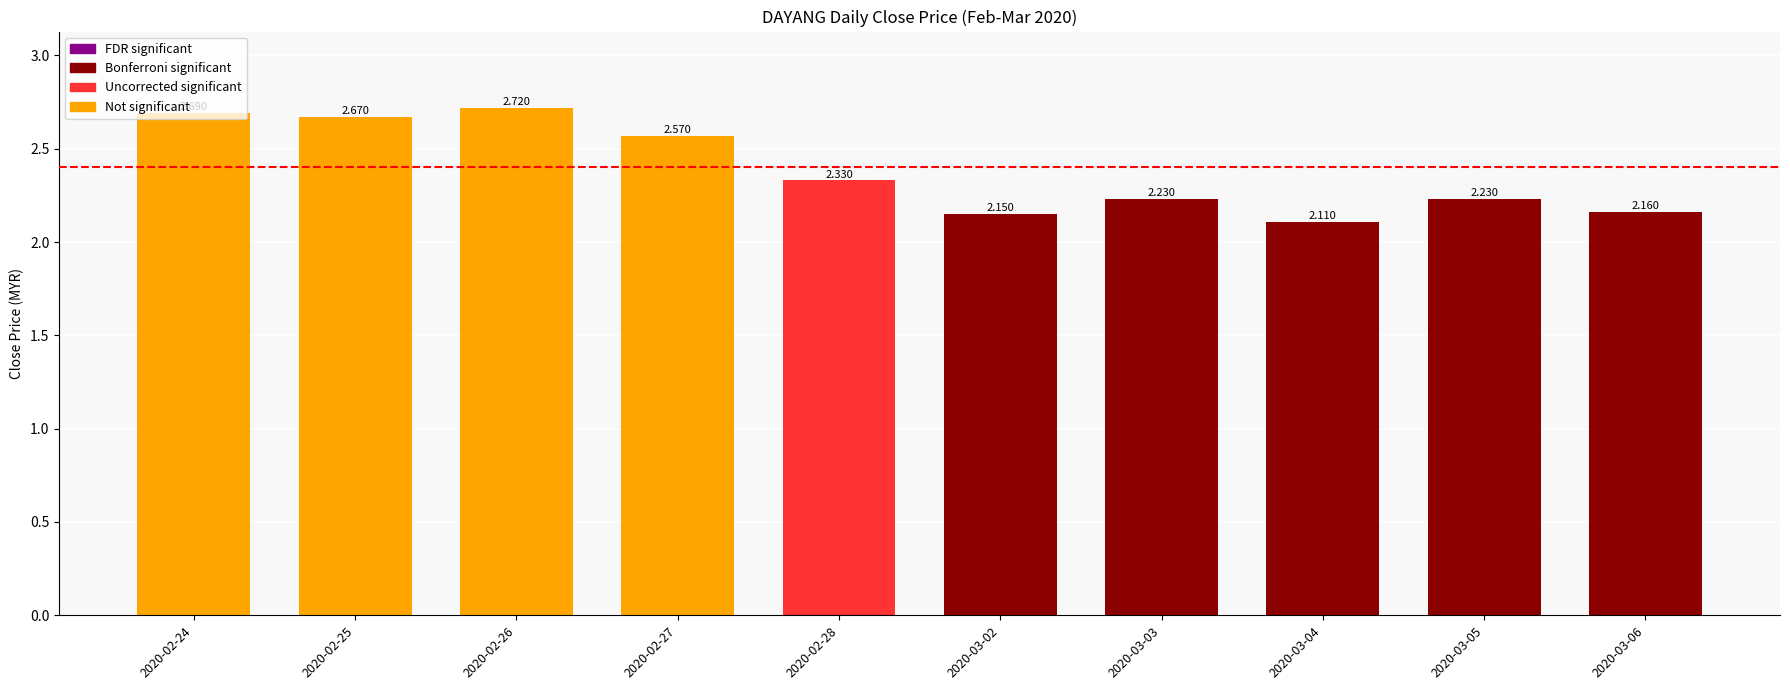

Which label corresponds to the largest value in the chart?

2020-02-26